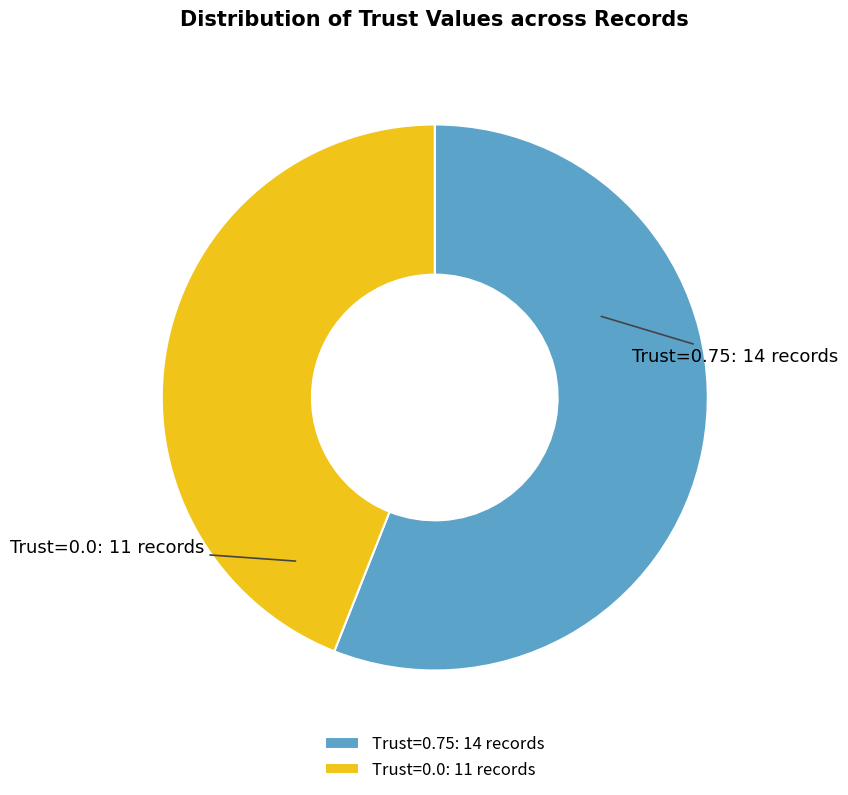

The Trust=0.0 slice represents 44% of the pie. True or false?

True